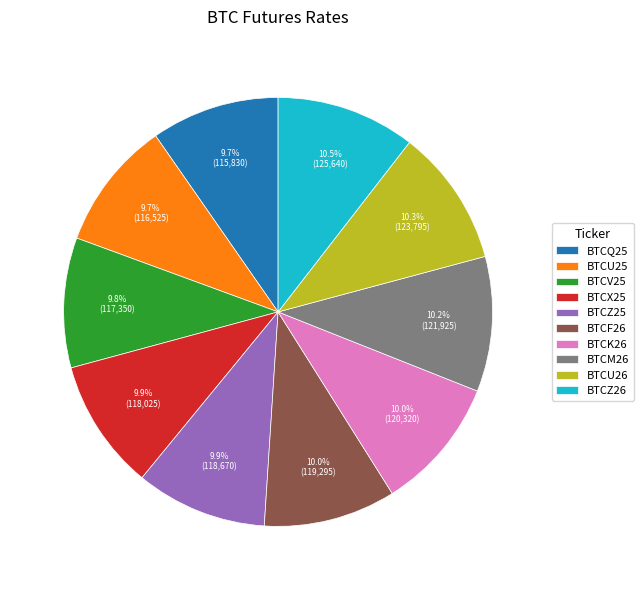

How many slices are in this pie chart?

10